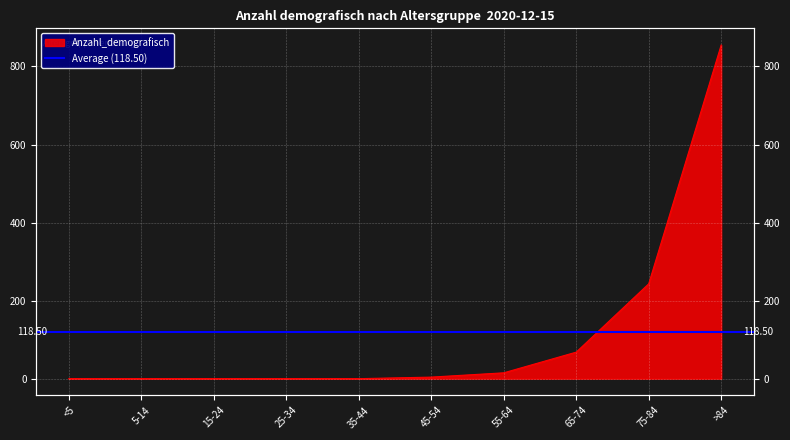

True or false: the data has more than 2 interior local peaks.

False